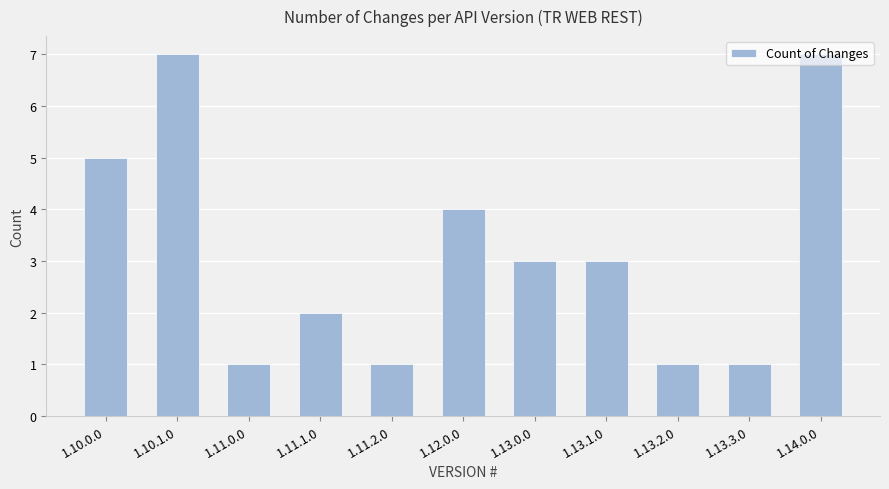

How many values are below 3?

5